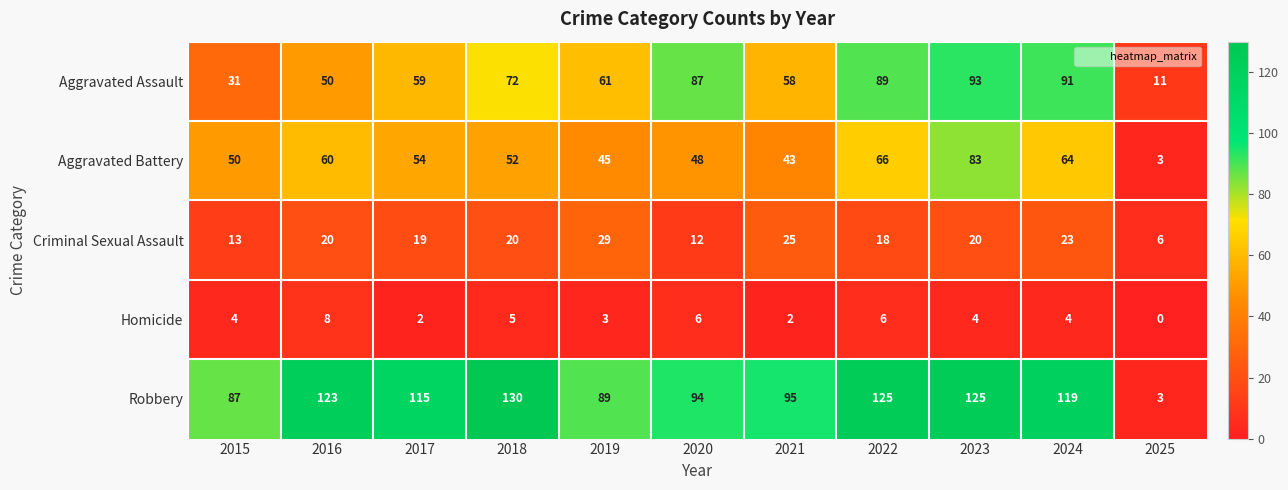

List the series in order of their peak value, lowest first.

Homicide, Criminal Sexual Assault, Aggravated Battery, Aggravated Assault, Robbery